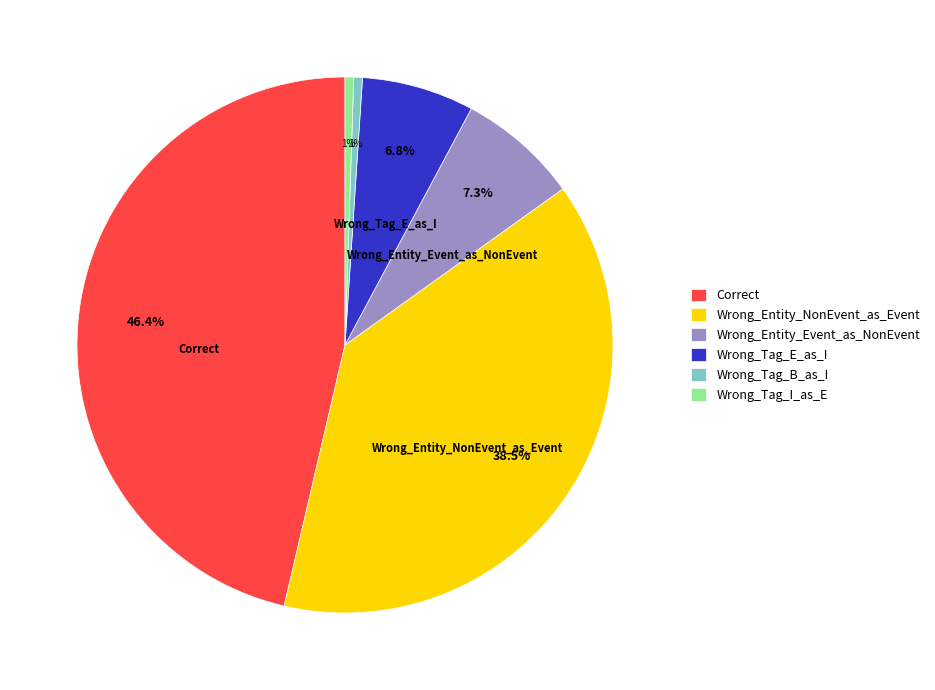

To the nearest percent, what is the difference between the Wrong_Entity_Event_as_NonEvent and Wrong_Tag_B_as_I slice percentages?

7%